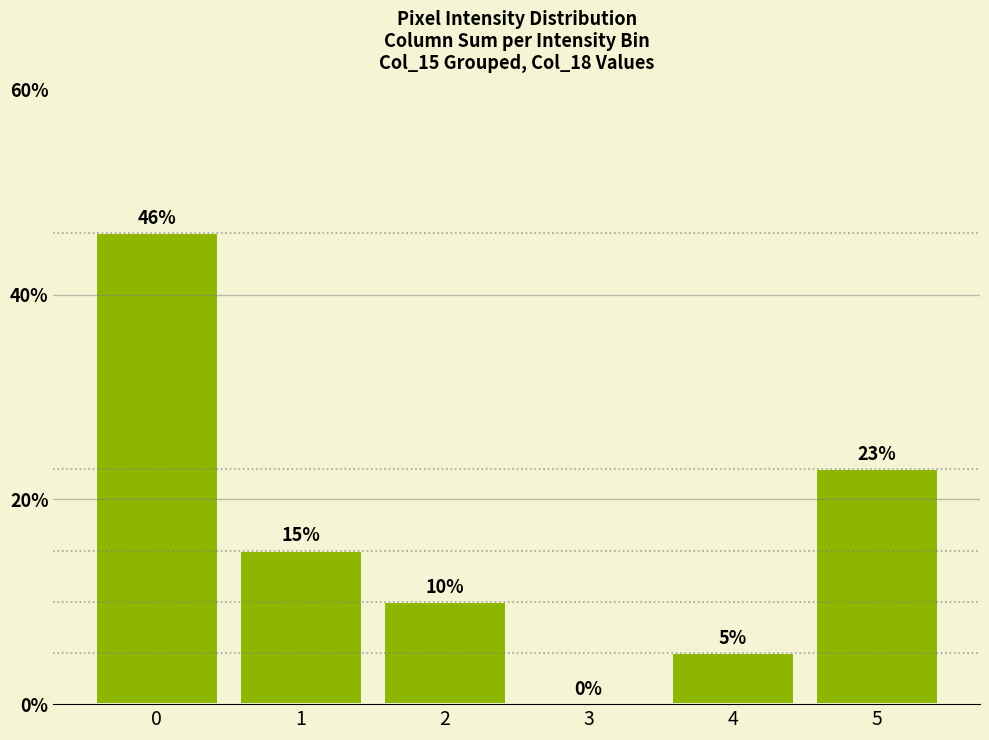

Reading right to left, list all the values displayed in this chart.

5=23	4=5	3=0	2=10	1=15	0=46